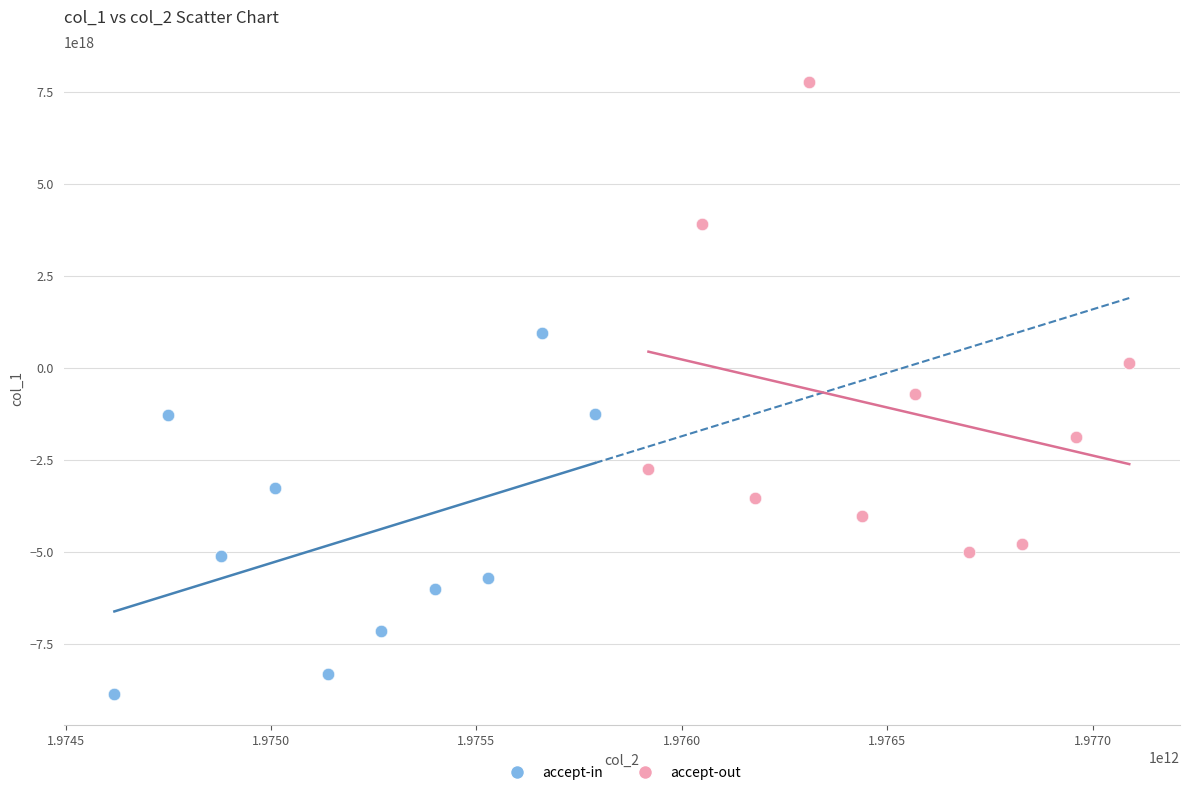

Which series contains the lowest Y value?

accept-in